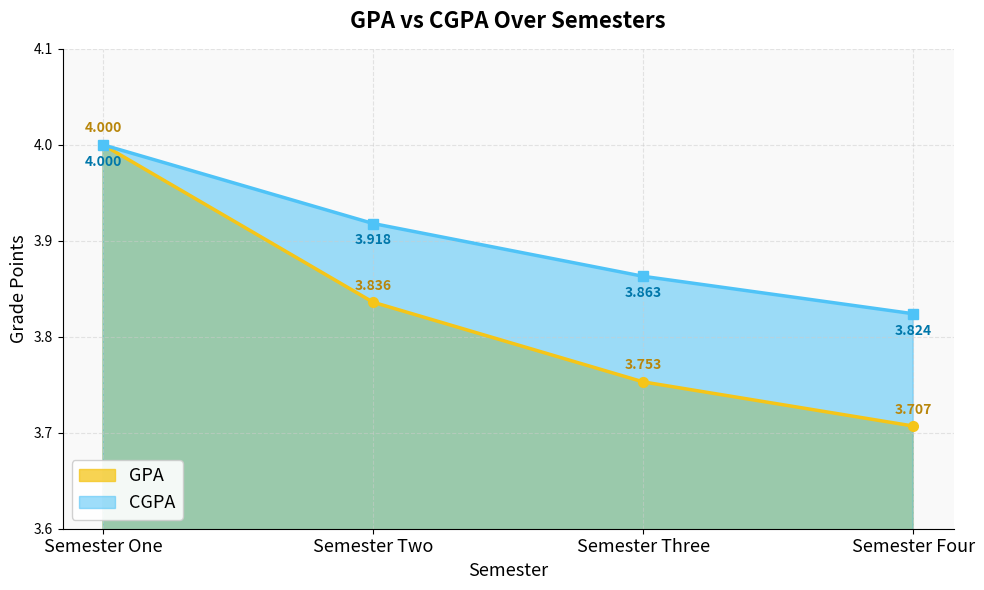

Which series has the largest total across all categories?

CGPA